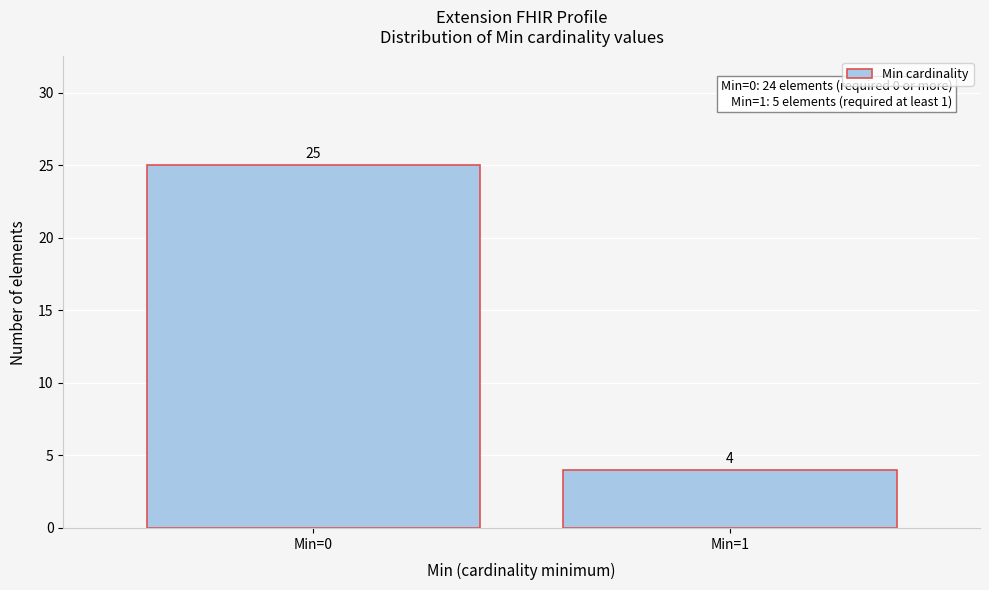

Reading right to left, transcribe all the data shown in this chart.

Min=1=4	Min=0=25